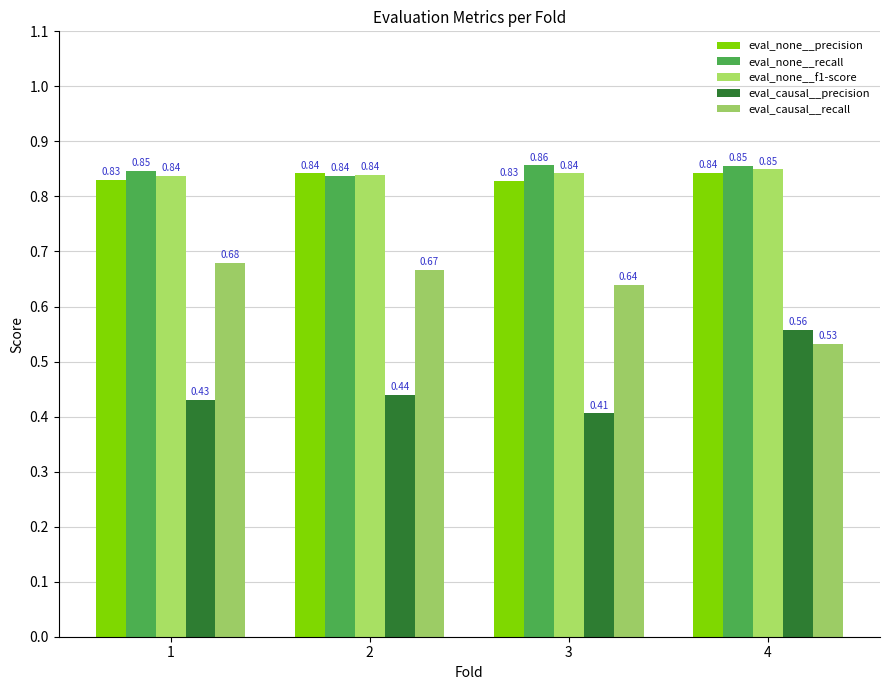

How many bars are there in each group?

5